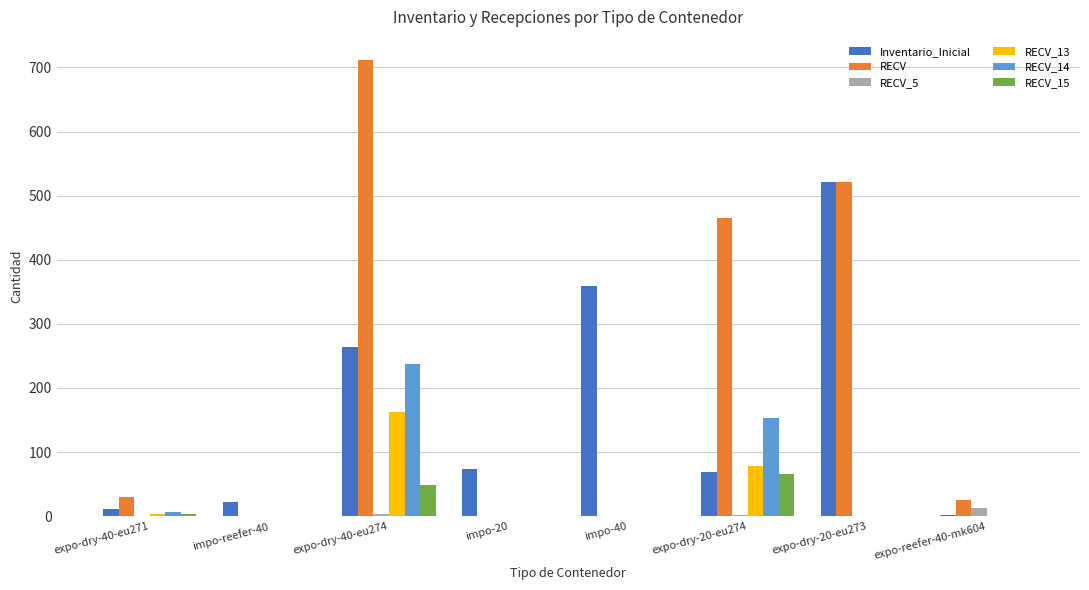

What is the greatest value displayed?

712